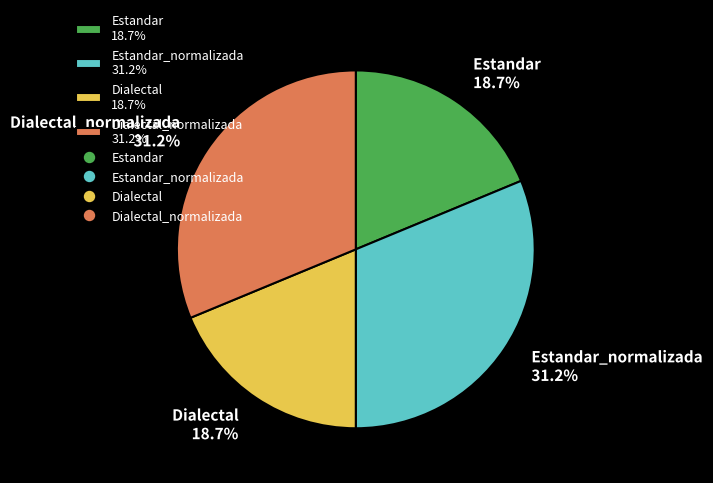

Between Dialectal_normalizada 31.2% and Dialectal 18.7%, which is larger?

Dialectal_normalizada 31.2%